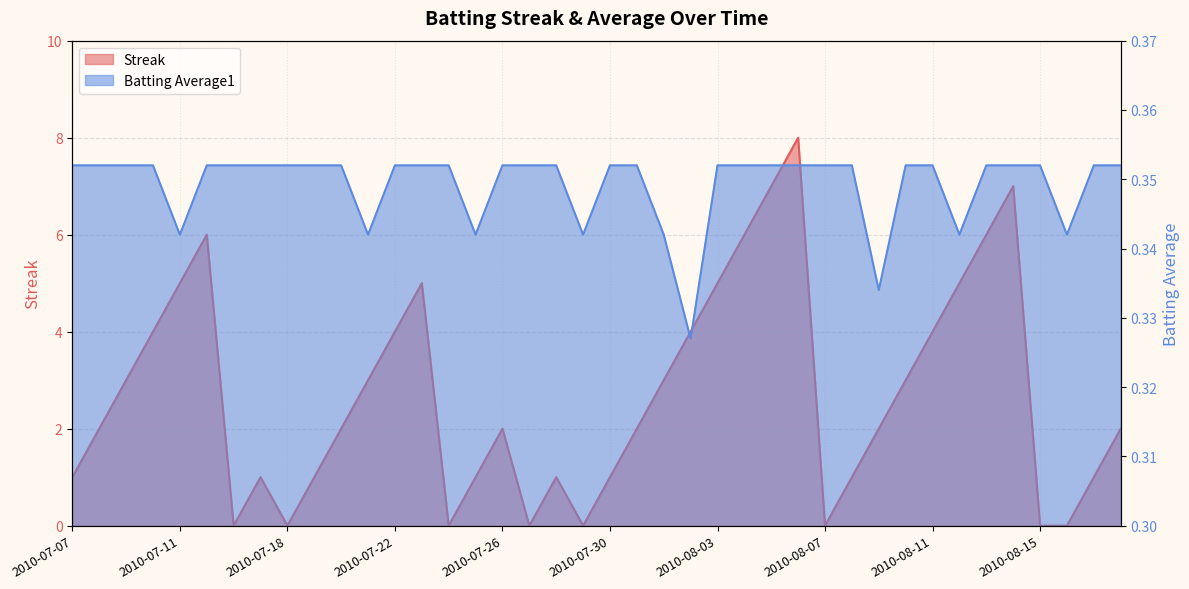

What is the sum of the Streak values at 2010-07-08 and 2010-08-01?

5.0